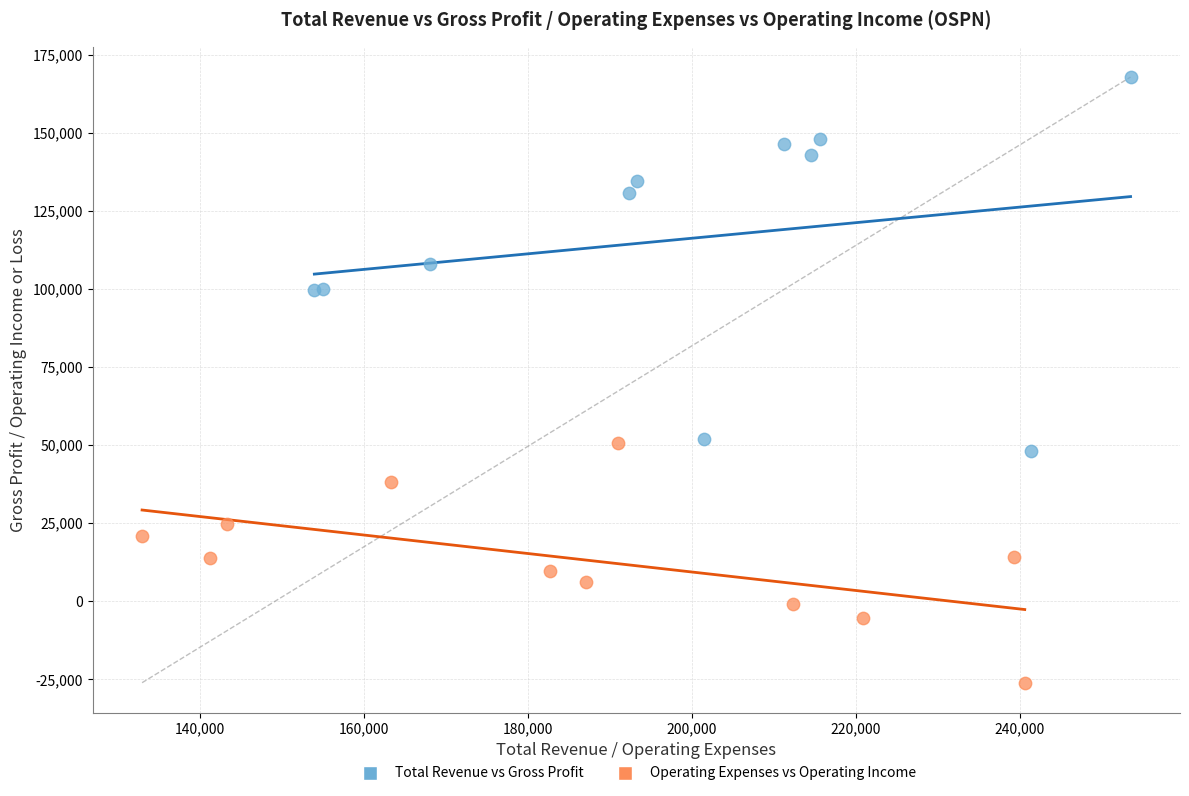

Which series contains the lowest Y value?

Operating Expenses vs Operating Income